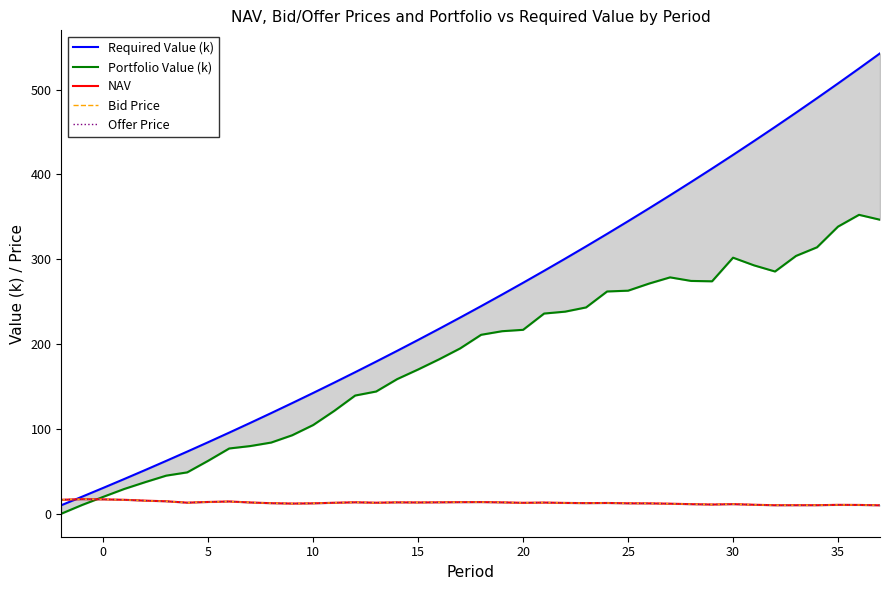

What are all the series names shown in the legend?

Required Value (k), Portfolio Value (k), NAV, Bid Price, Offer Price